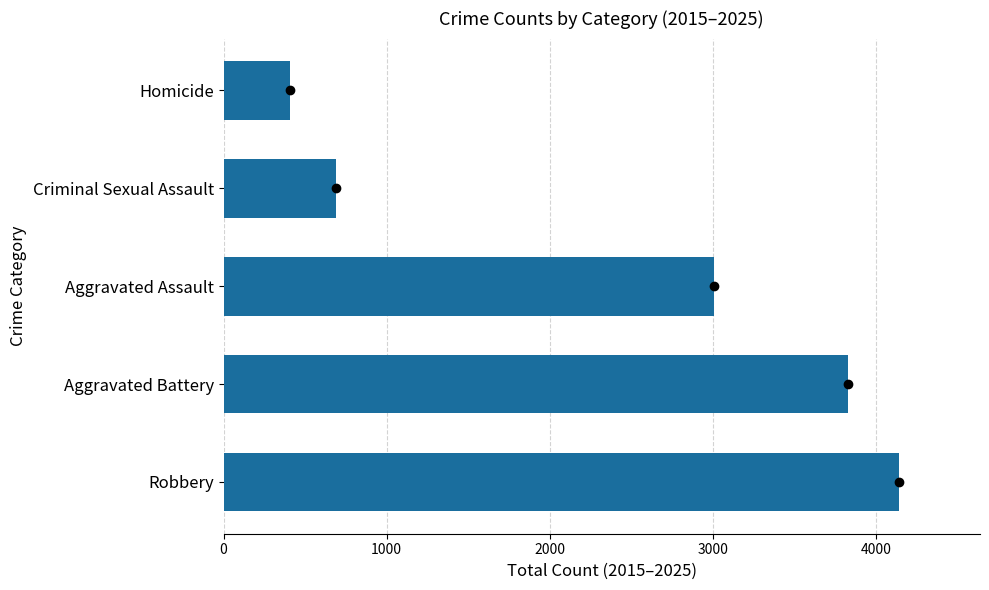

What is the ratio of the value at Robbery to the value at Criminal Sexual Assault?

6.0